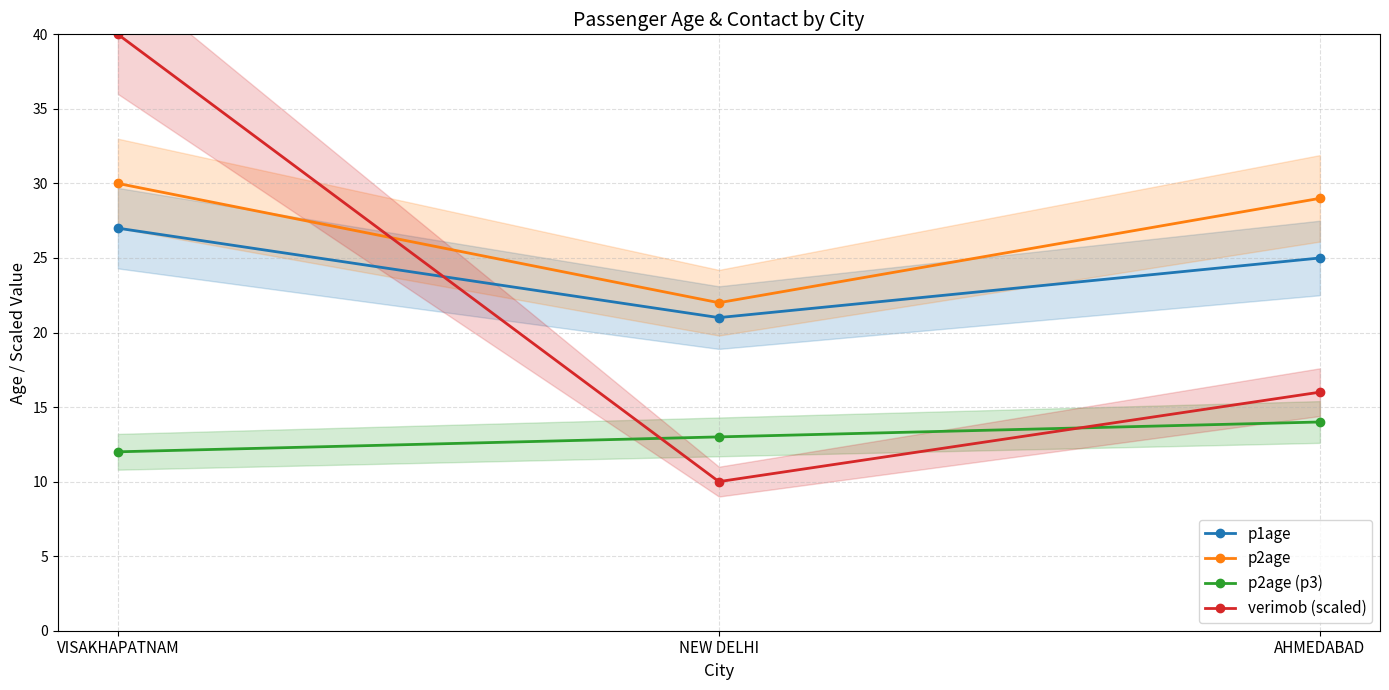

The p2age (p3) series shows 7 at AHMEDABAD. True or false?

False